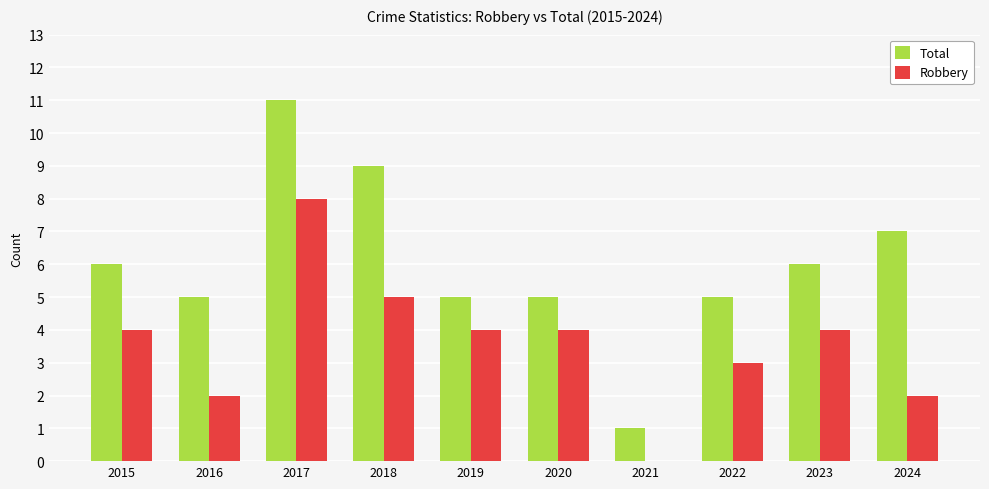

What is the difference between the Robbery values at 2022 and 2016?

1